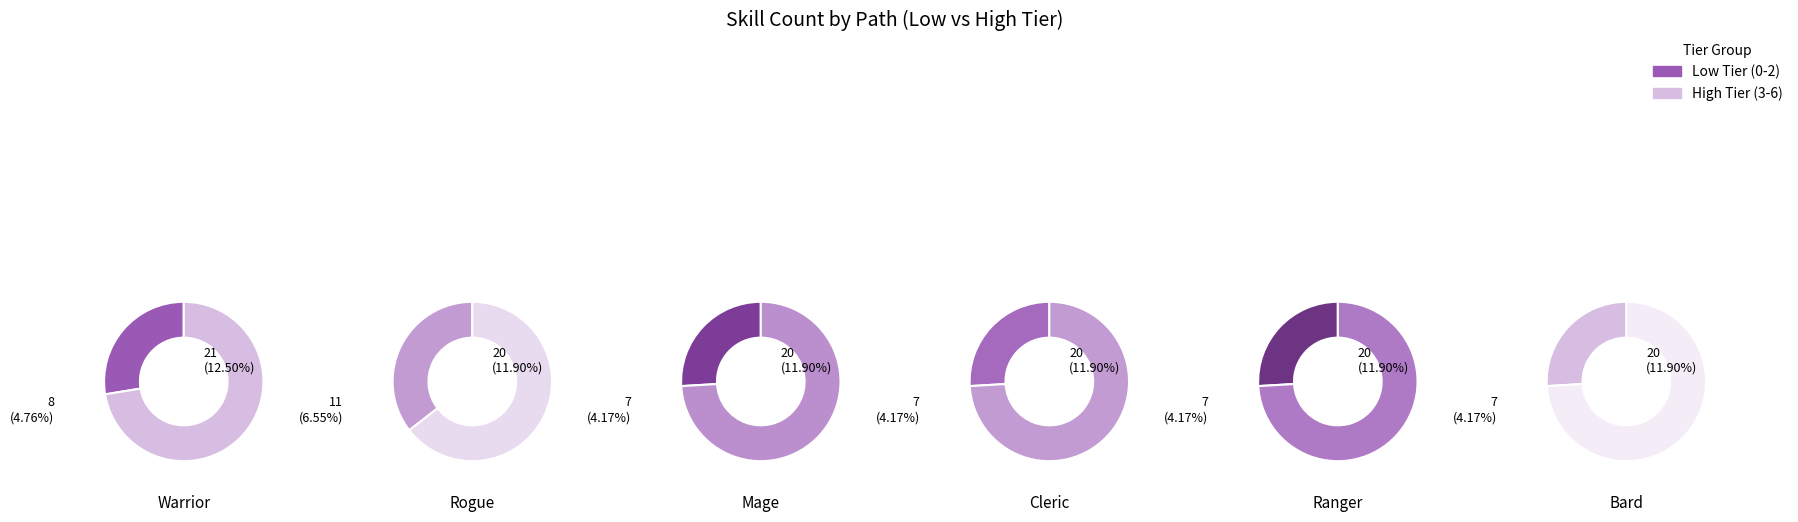

Combined, do 5 and 0 account for over 50%?

No